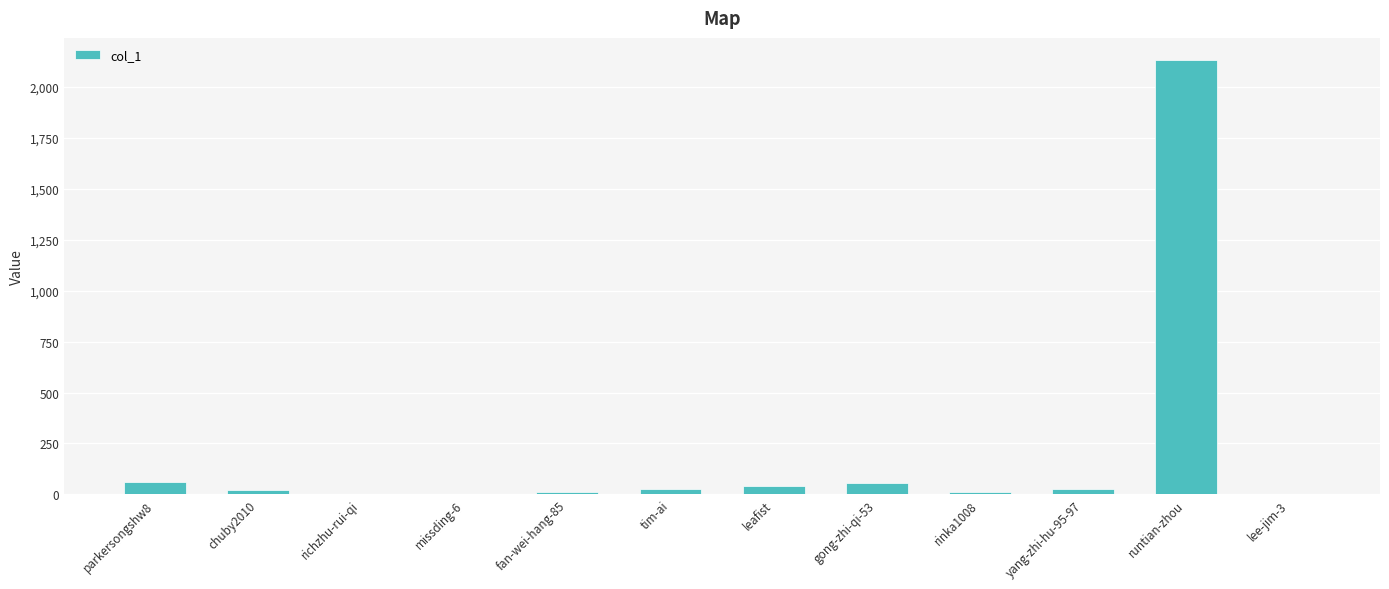

The chart shows a value of 2135 at runtian-zhou. True or false?

True